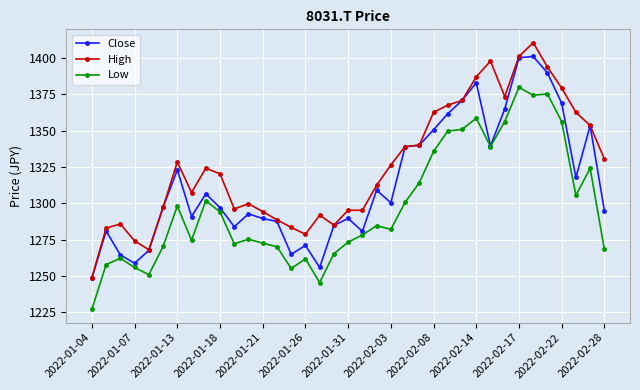

True or false: High and Low cross at least once.

False